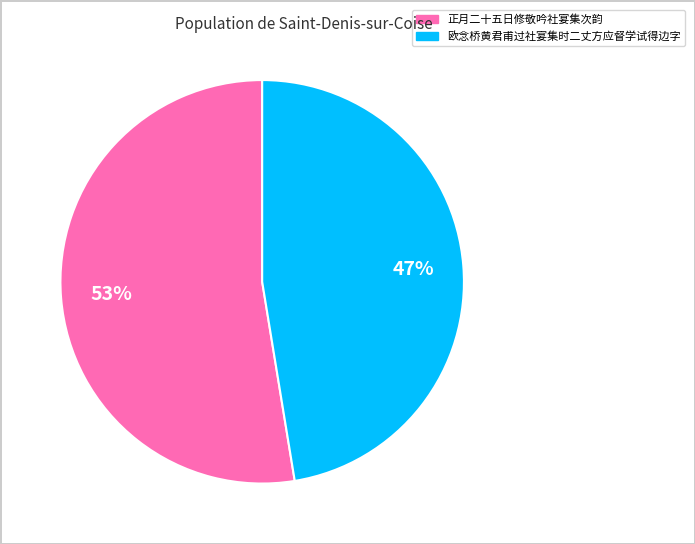

Is the sum of 欧念桥黄君甫过社宴集时二丈方应督学试得边字 and 正月二十五日修敬吟社宴集次韵 greater than half?

Yes